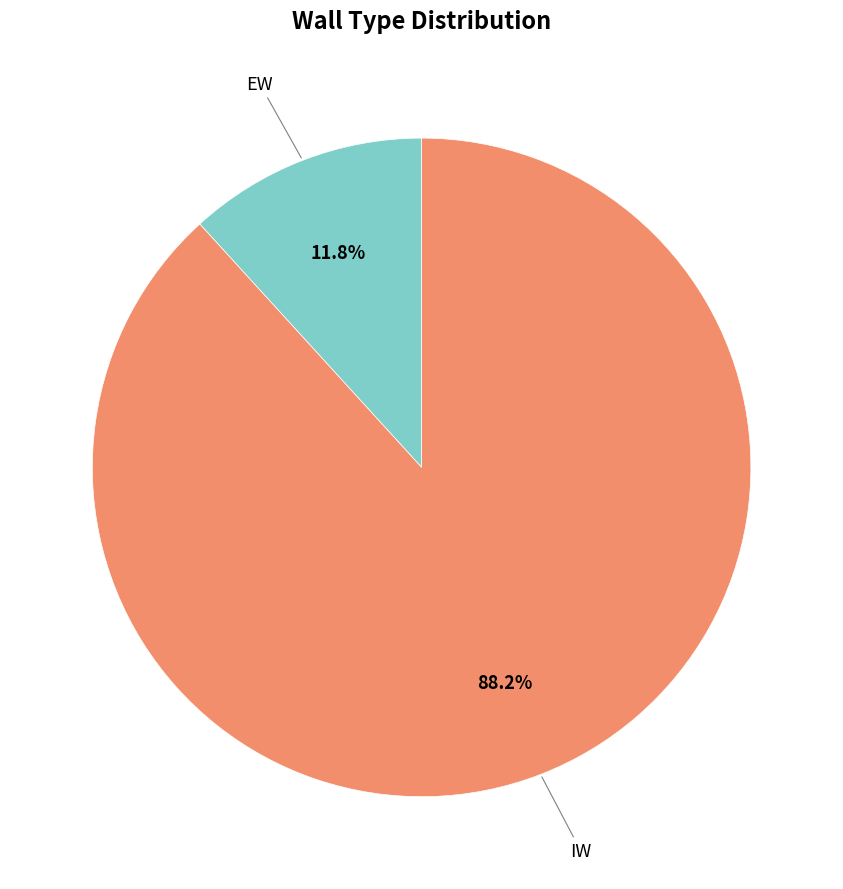

What percentage do EW and IW together represent?

100.0%